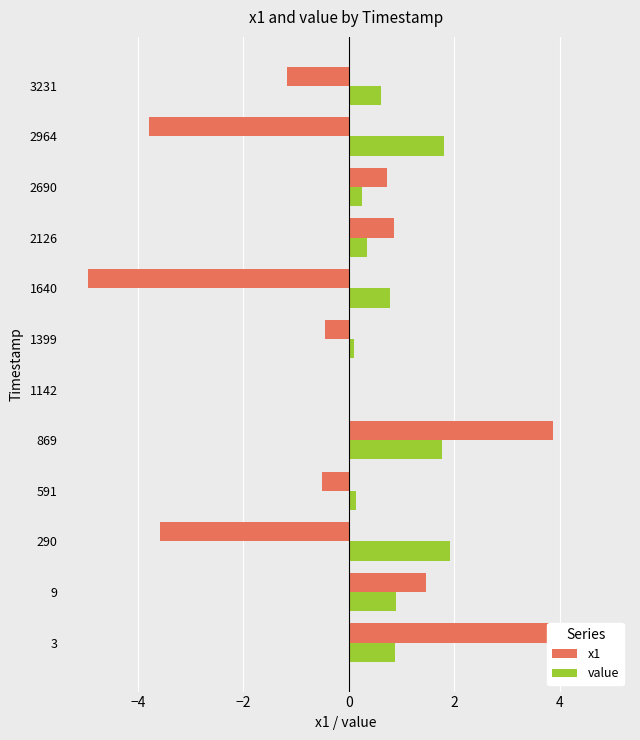

Rank the series by their average value, from lowest to highest.

x1, value